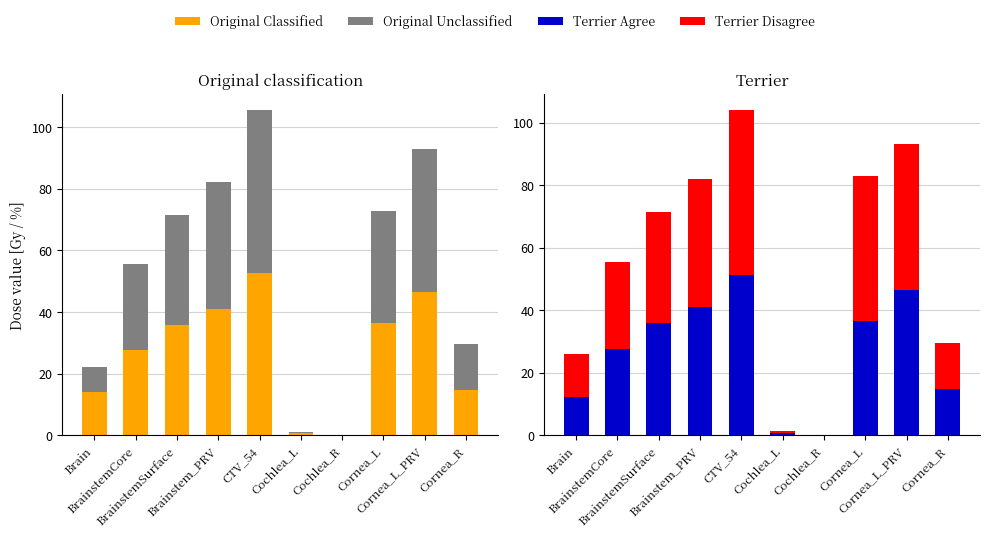

What is the sum of all Terrier Agree values?

266.1